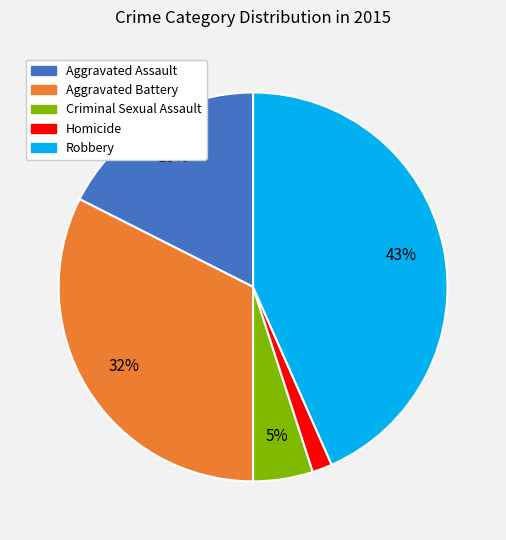

Is it true that Robbery is 43% of the pie?

True